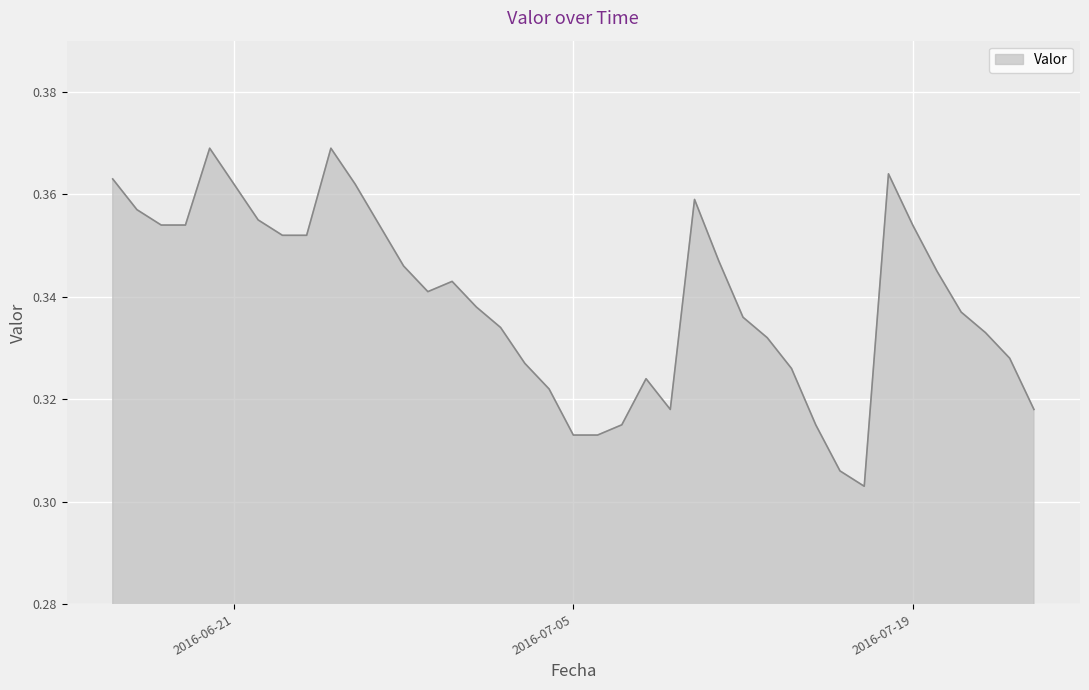

Reading right to left, transcribe all the data shown in this chart.

0.3	0.3	0.3	0.3	0.3	0.4	0.4	0.3	0.3	0.3	0.3	0.3	0.3	0.3	0.4	0.3	0.3	0.3	0.3	0.3	0.3	0.3	0.3	0.3	0.3	0.3	0.3	0.4	0.4	0.4	0.4	0.4	0.4	0.4	0.4	0.4	0.4	0.4	0.4